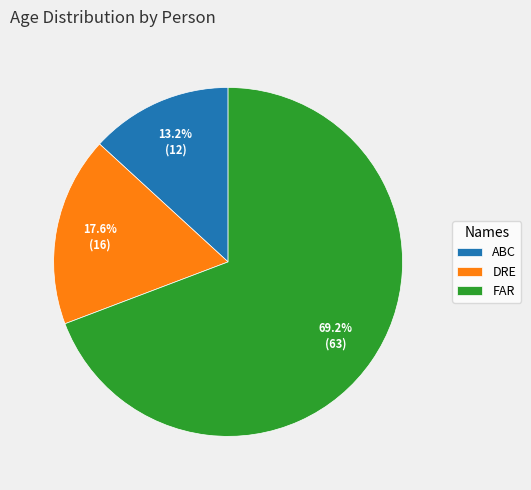

What is the ratio of the value at FAR to the value at DRE?

3.9